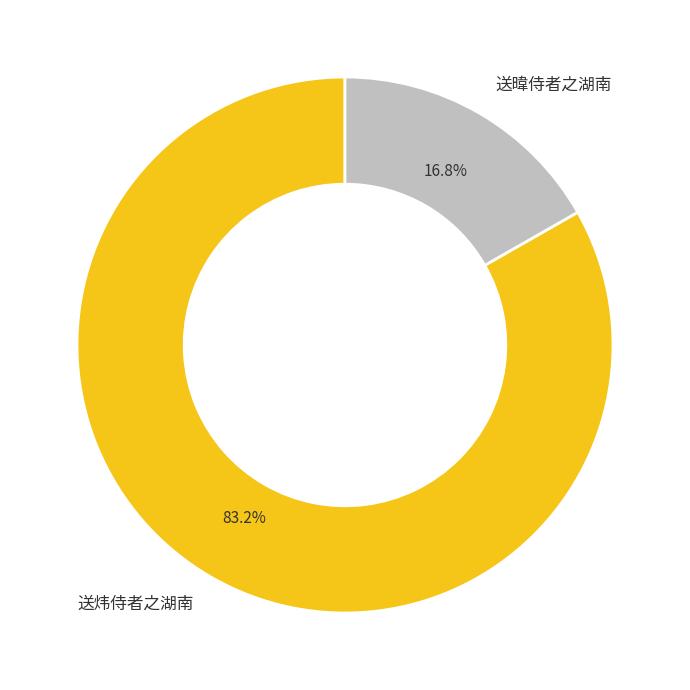

What is the ratio of the value at 送炜侍者之湖南 to the value at 送暐侍者之湖南?

5.0